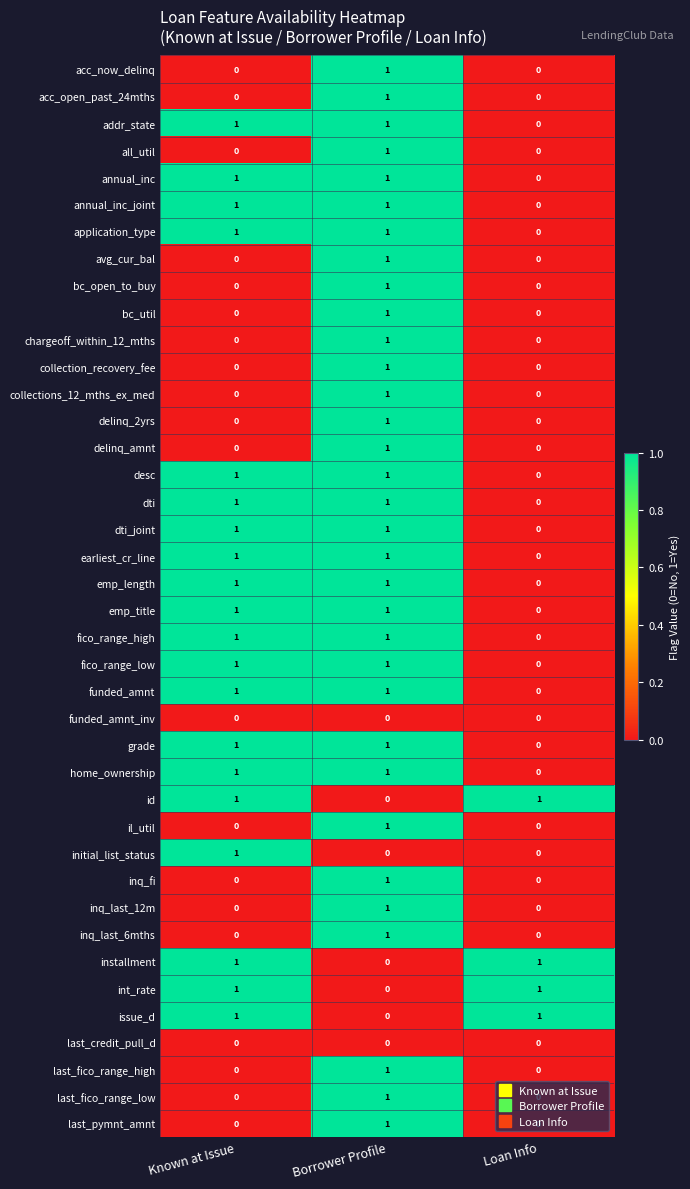

Where is funded_amnt nearest to the value 0?

Loan Info